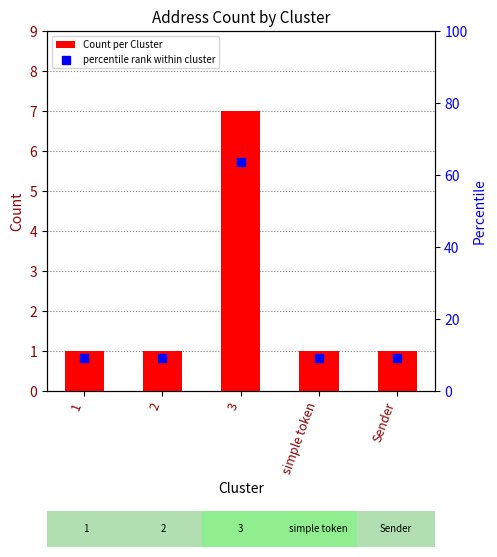

Is the value of Count per Cluster at Sender greater than the value of percentile rank within cluster at 1?

No